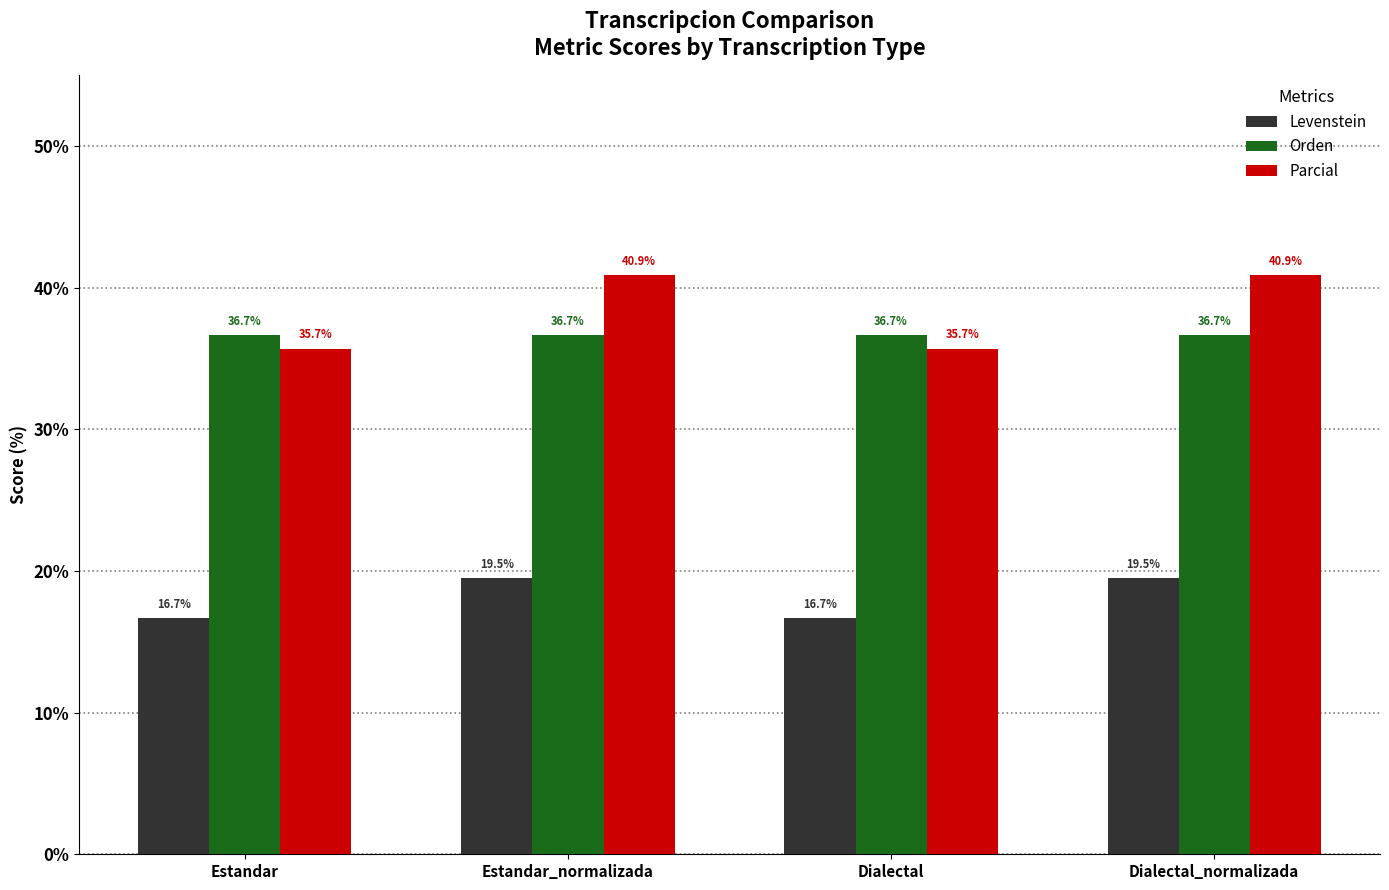

Which series has the largest range (max minus min)?

Parcial